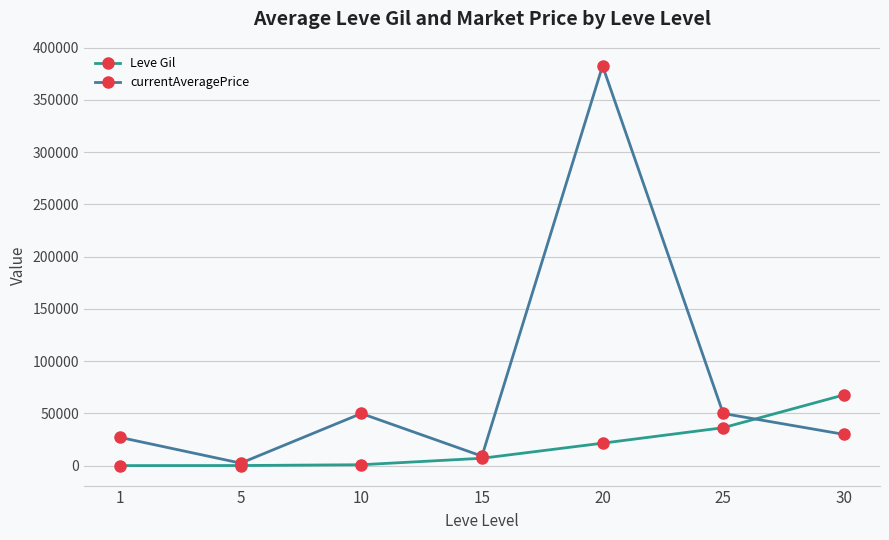

Which series changed the most between 5 and 10?

currentAveragePrice